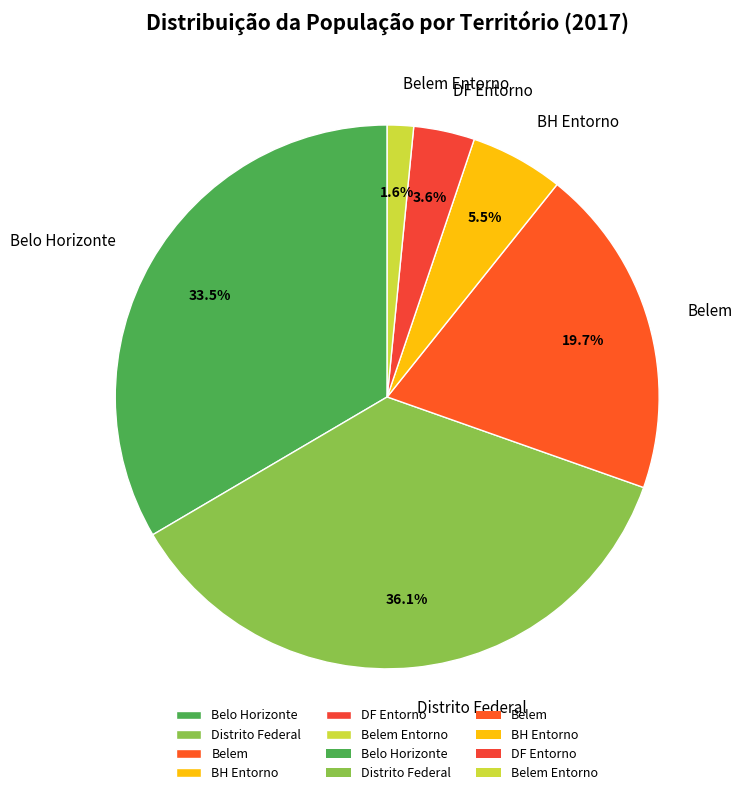

What portion of the pie excludes Belem?

80.3%